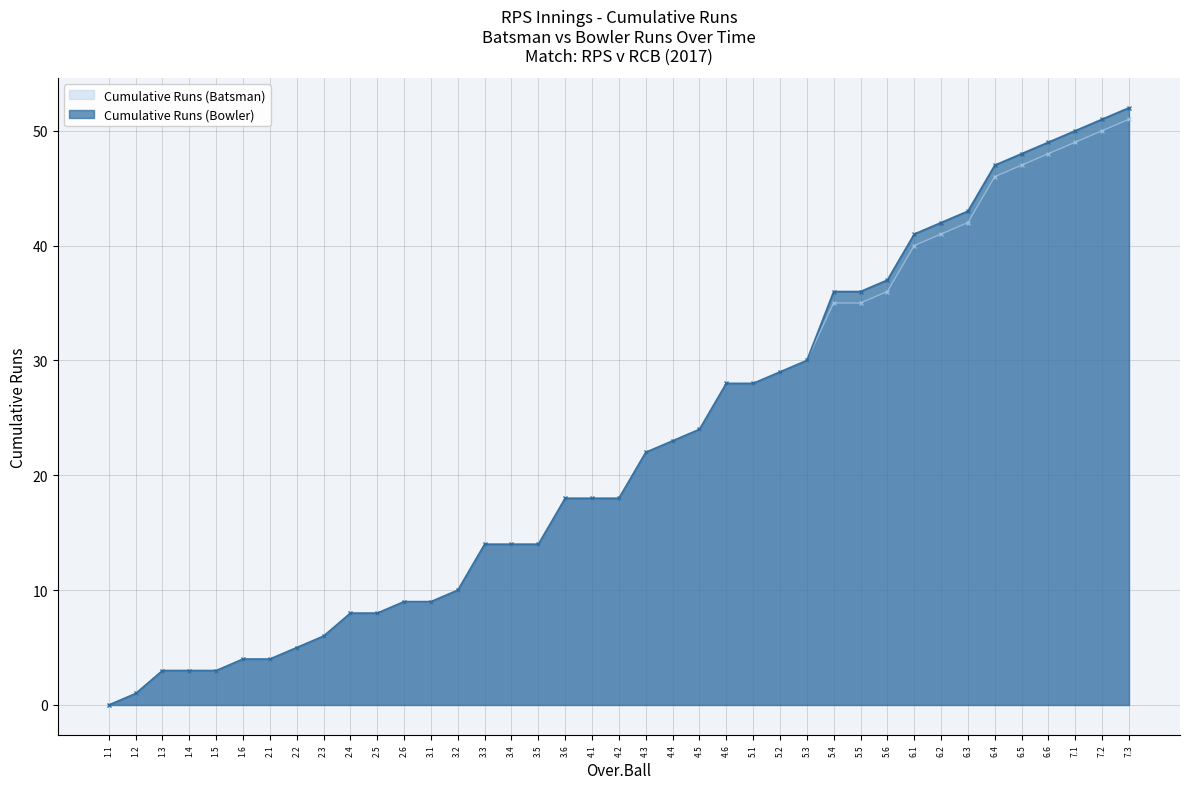

What is the value of the Cumulative Runs (Bowler) point at the 6th from the left?

4